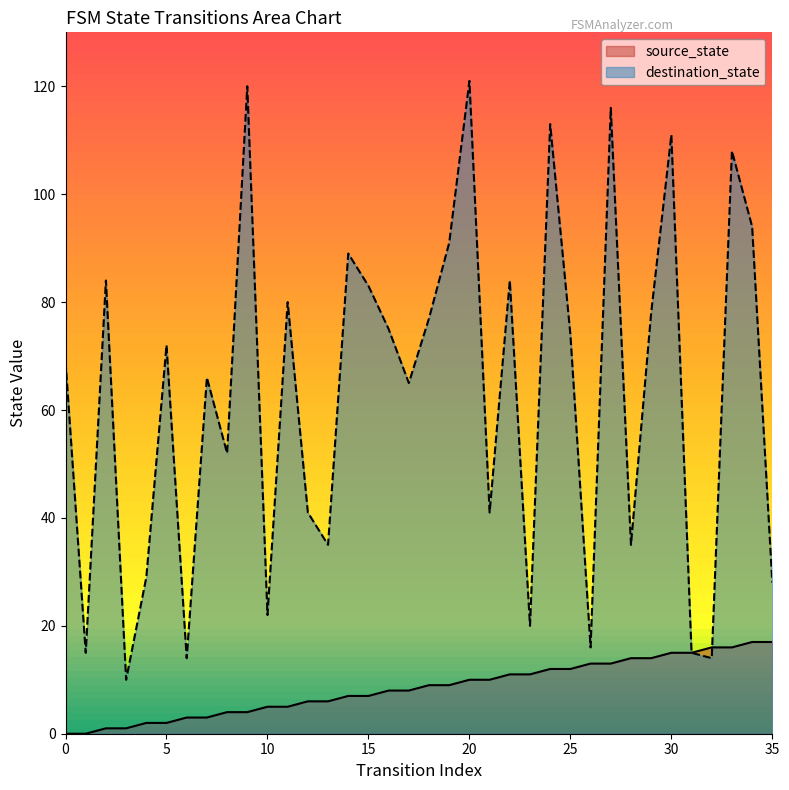

How many values in the destination_state series are below 72?

18